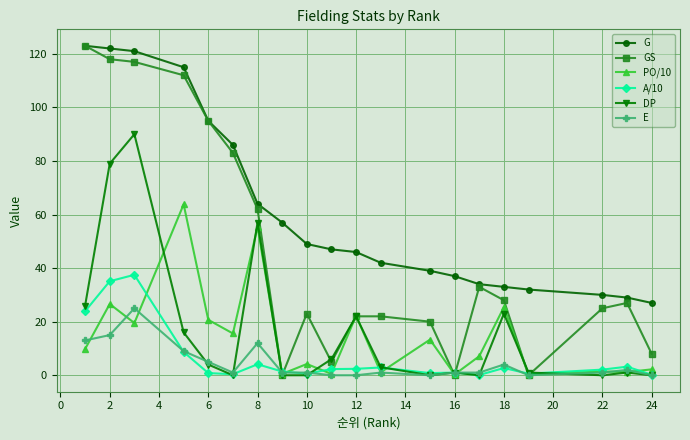

True or false: PO/10 has more than 2 points higher than both neighbors.

True